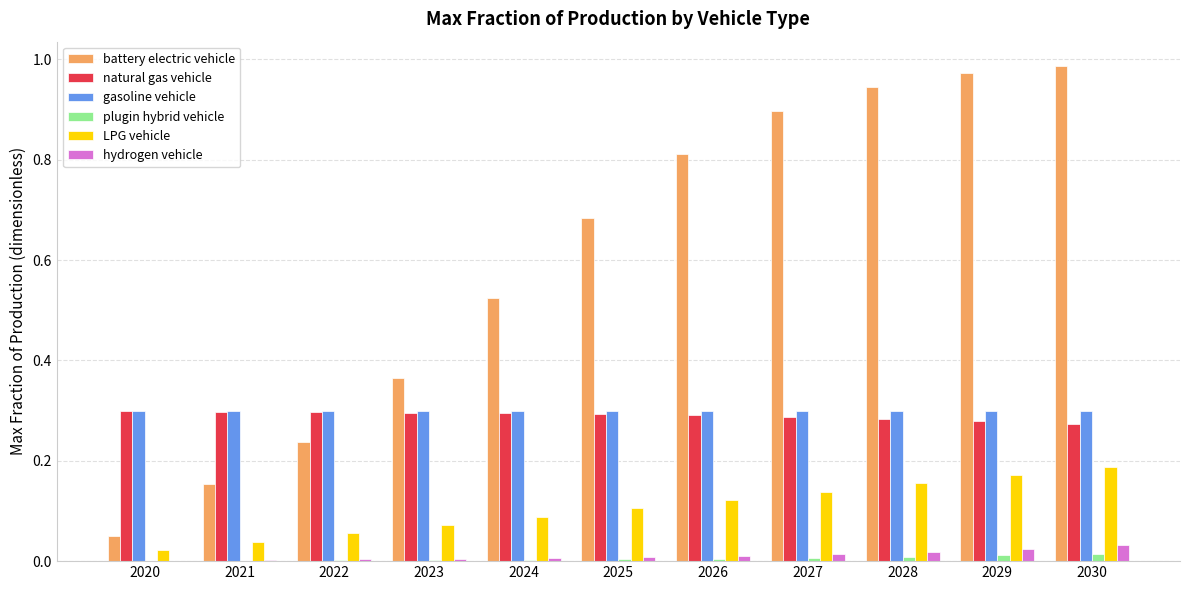

Is the value of LPG vehicle at 2030 greater than the value of gasoline vehicle at 2026?

No